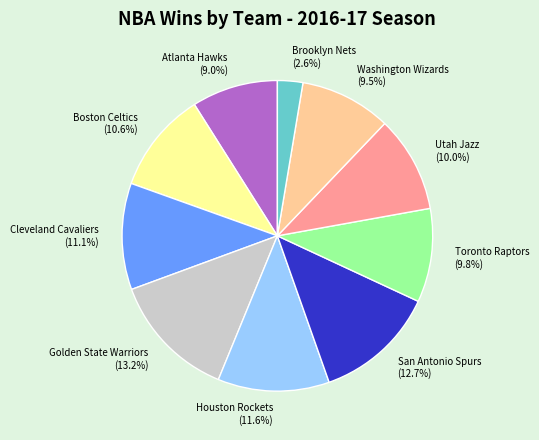

What is the largest slice in the pie chart?

Golden State Warriors